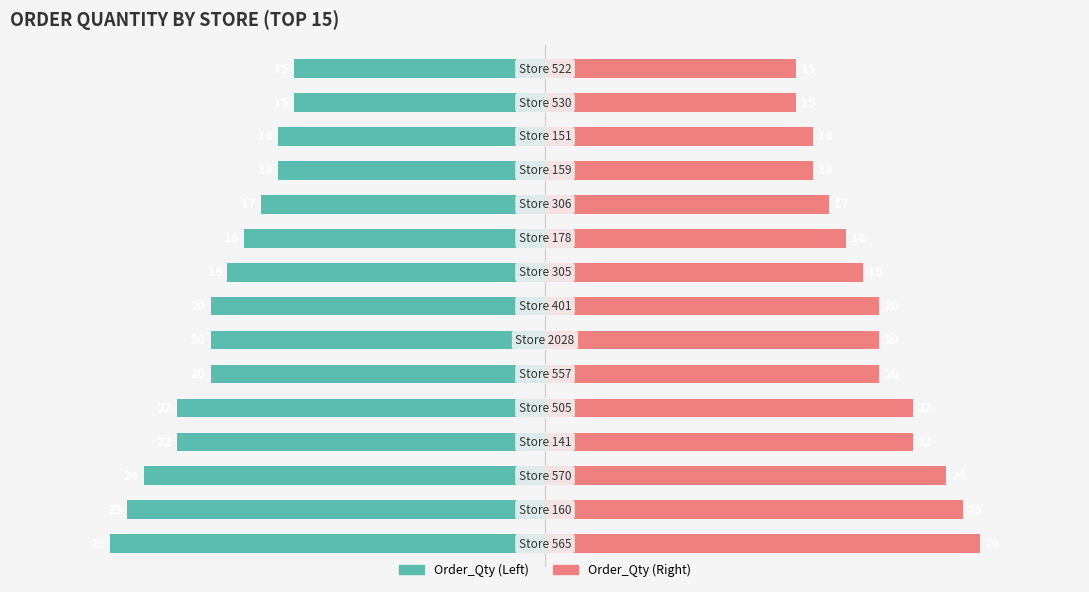

The value of Order_Qty (Left) at 0 is -26. True or false?

True